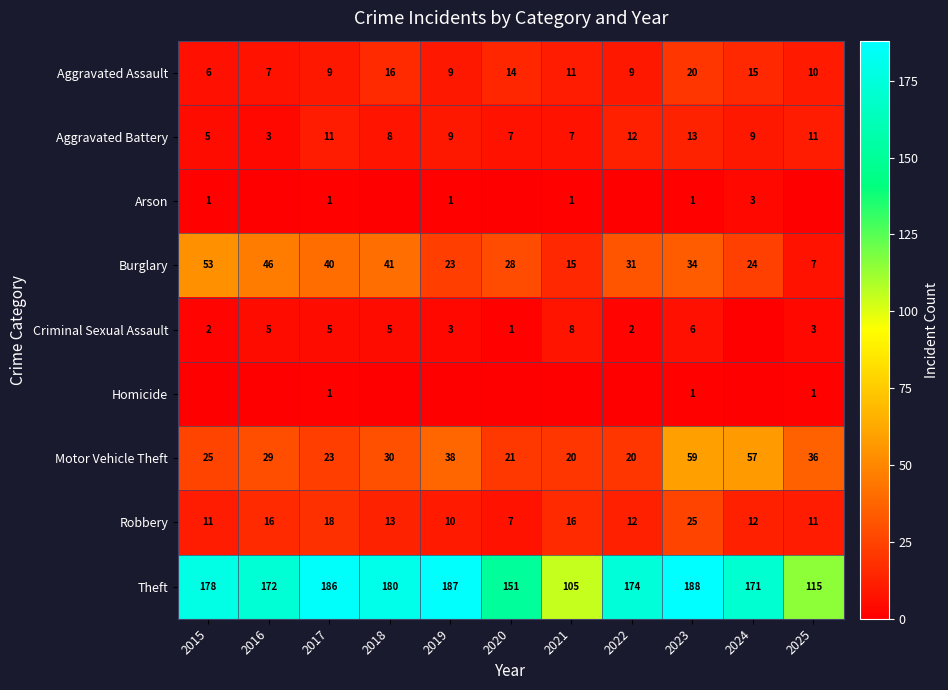

At which label is Motor Vehicle Theft closest to 39?

2019